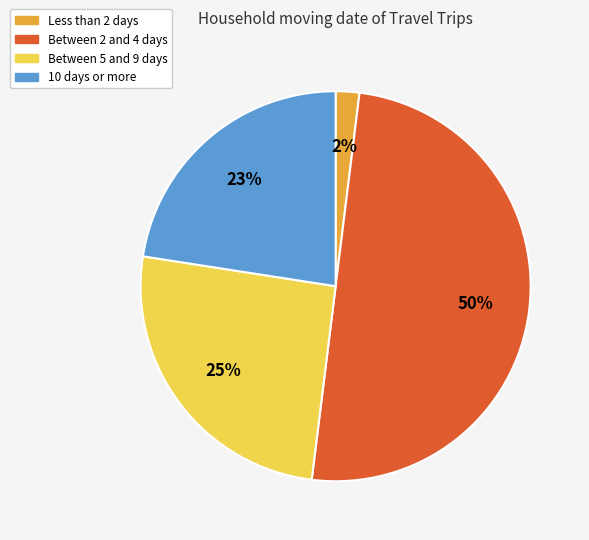

To the nearest percent, what is the average slice percentage?

25%